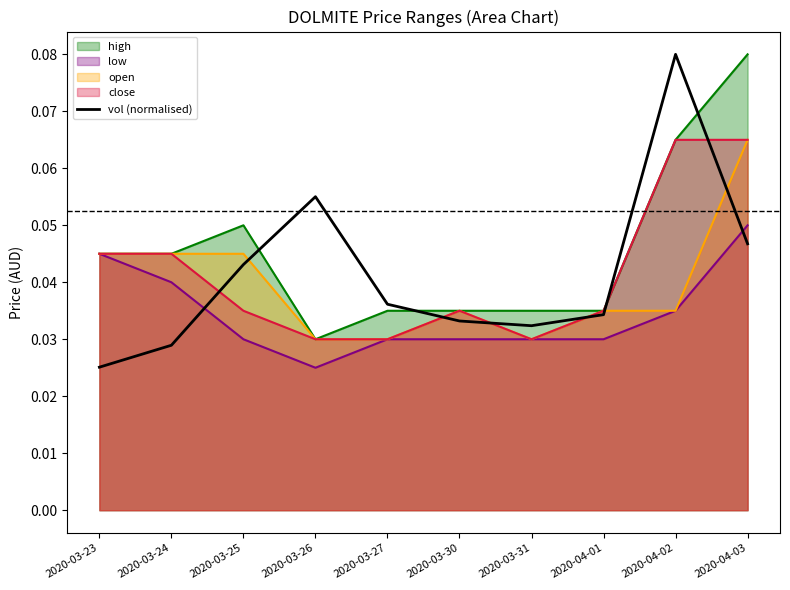

What is the difference between the maximum and minimum values?

0.1